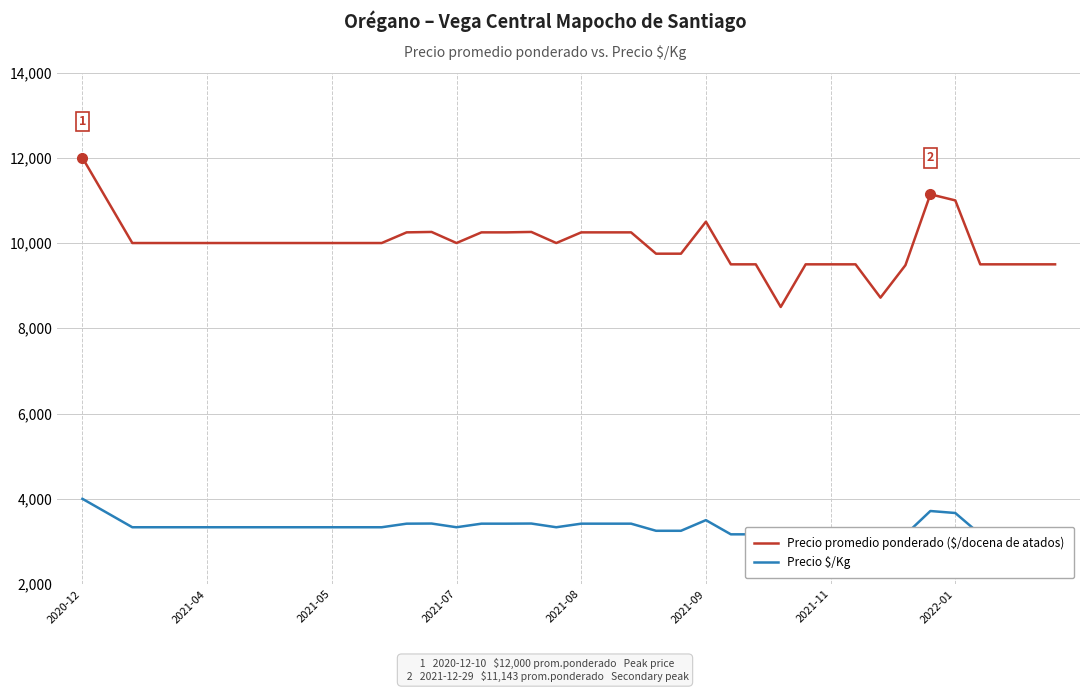

Which series has the largest total across all categories?

Precio promedio ponderado ($/docena de atados)